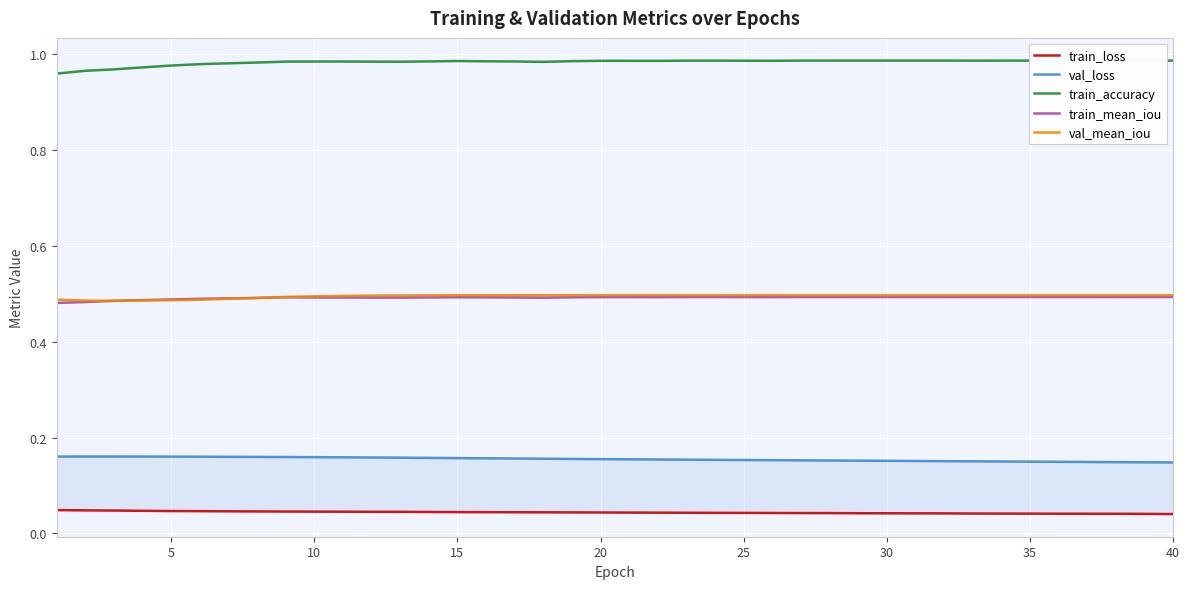

True or false: val_mean_iou has a value of 0.5 at 20.

True